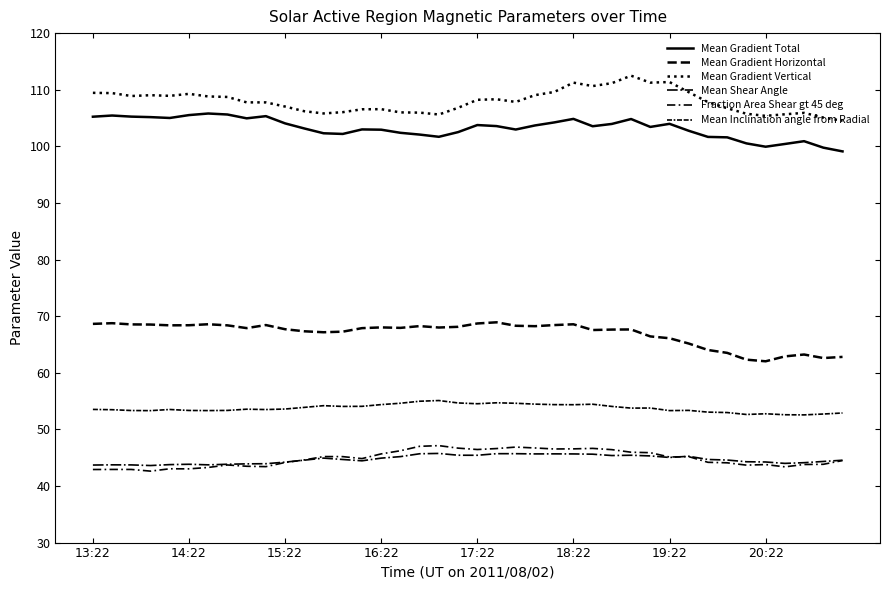

Does the chart display data point markers on the line(s)?

No